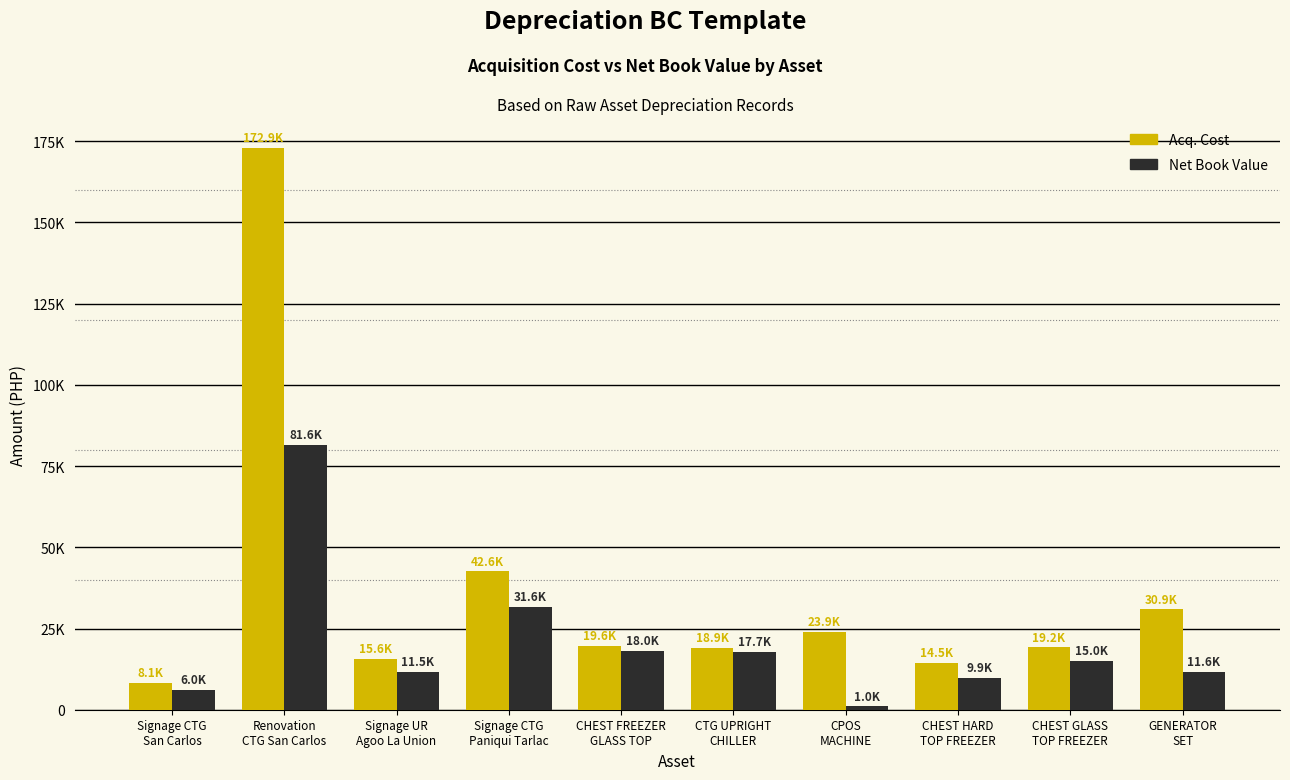

What is the label of the 7th bar from the left?

CPOS
MACHINE